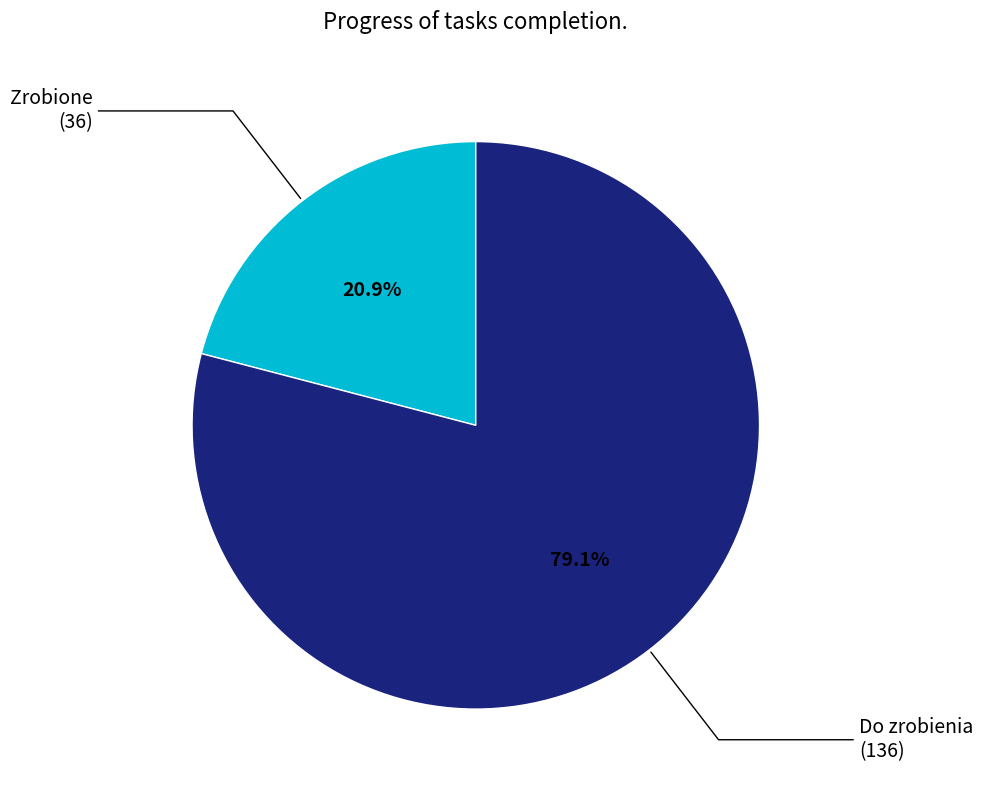

Is there a majority slice in this chart?

Yes